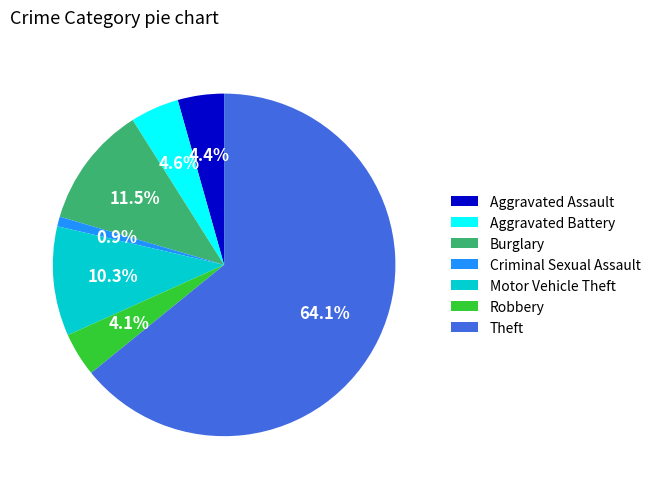

To the nearest percent, what percentage of the pie is Motor Vehicle Theft?

10%